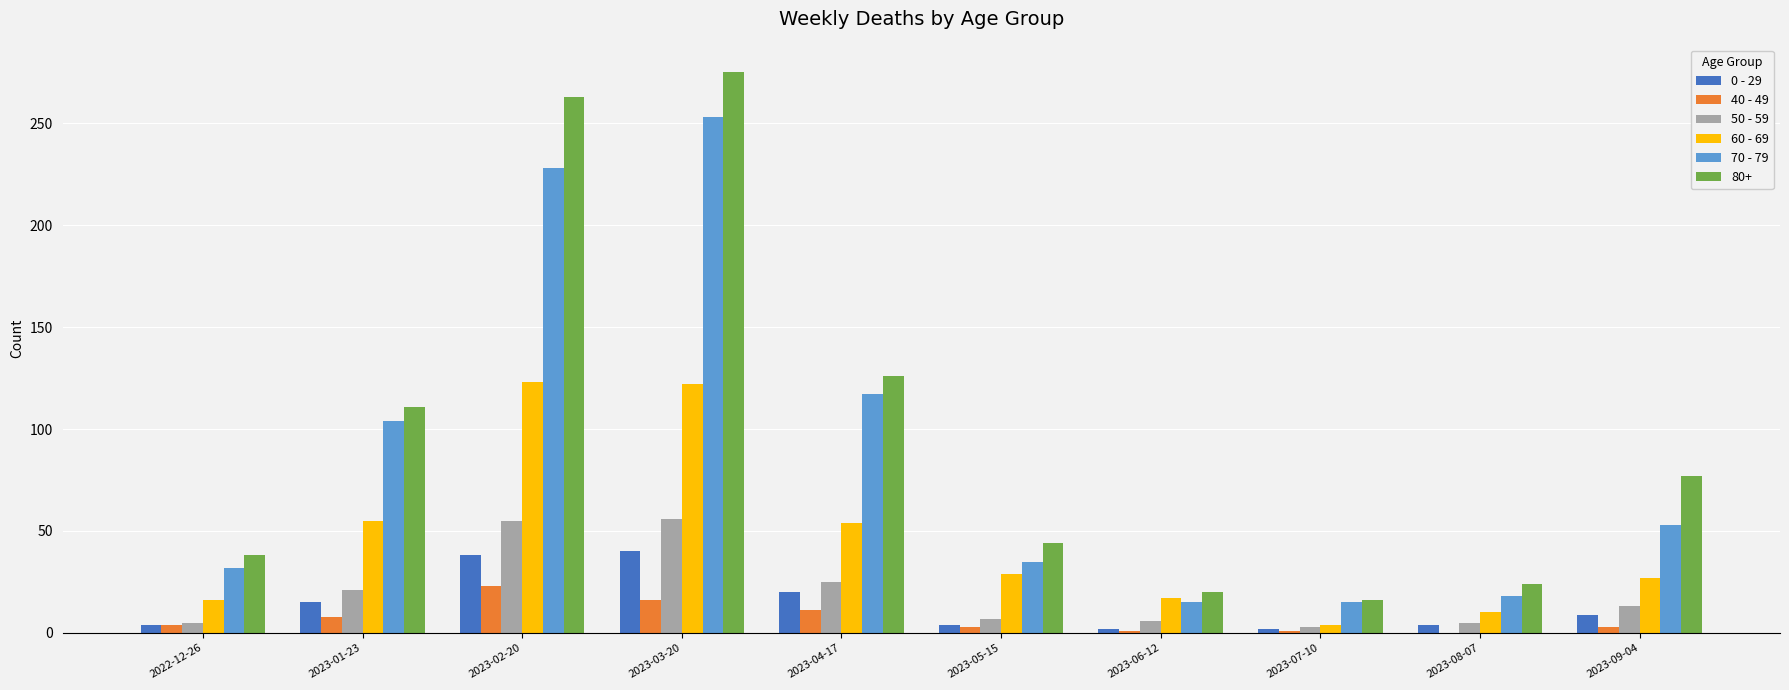

The value of 40 - 49 at 2023-04-17 is 11. True or false?

True